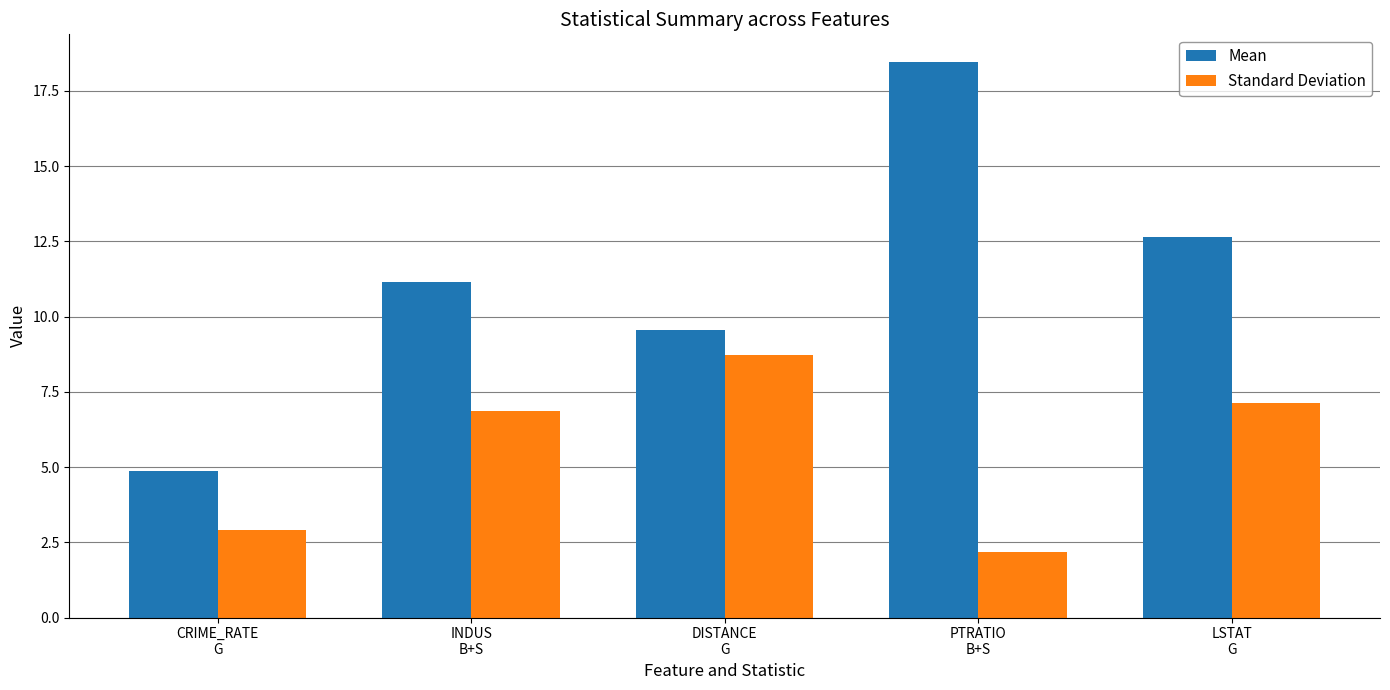

True or false: Mean has a value of 4.9 at CRIME_RATE
G.

True